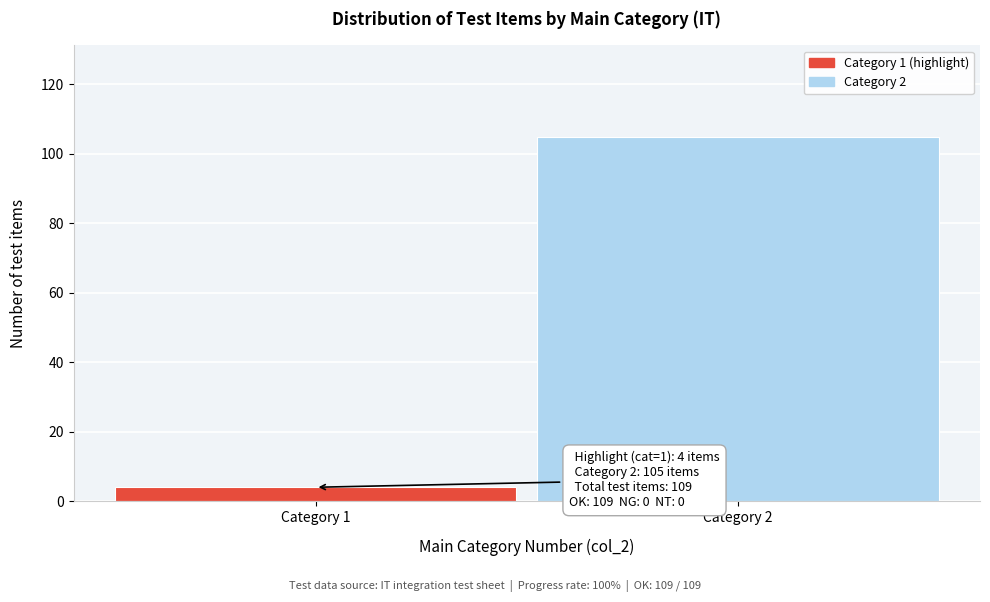

Reading right to left, list all the values displayed in this chart.

105	4